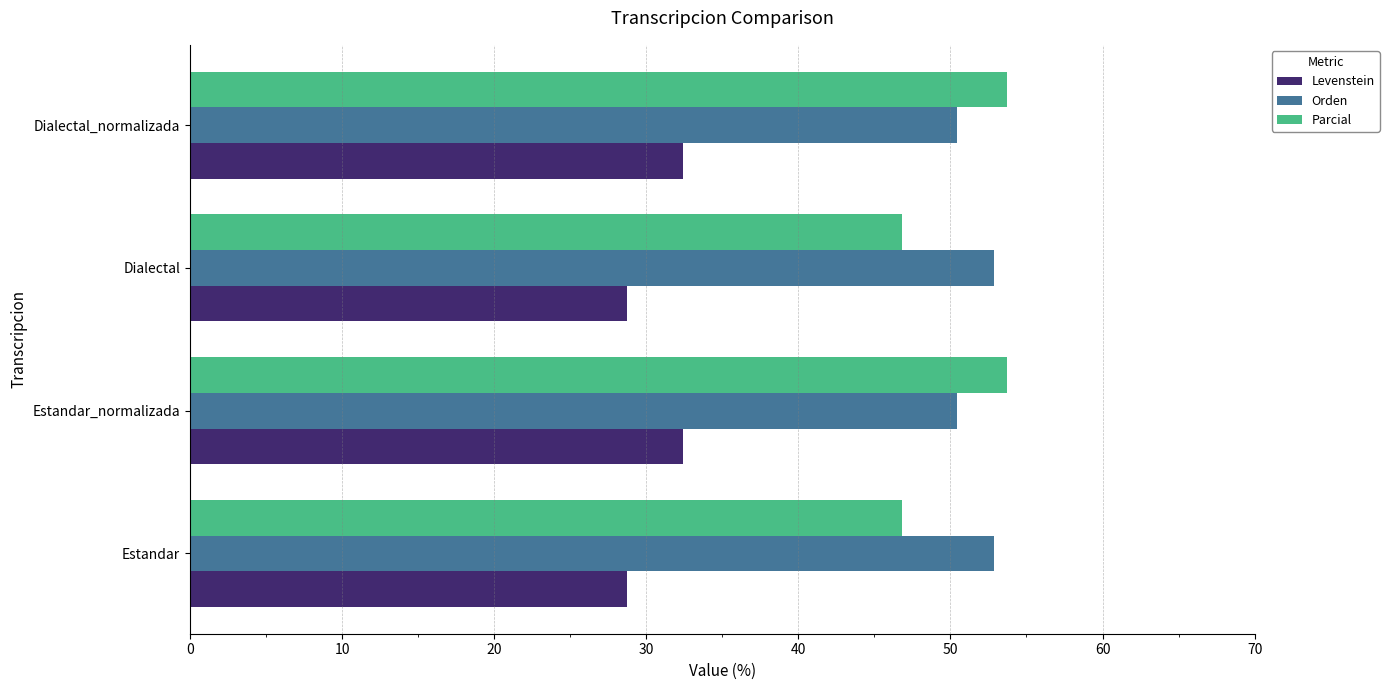

How many distinct data groups are displayed?

3